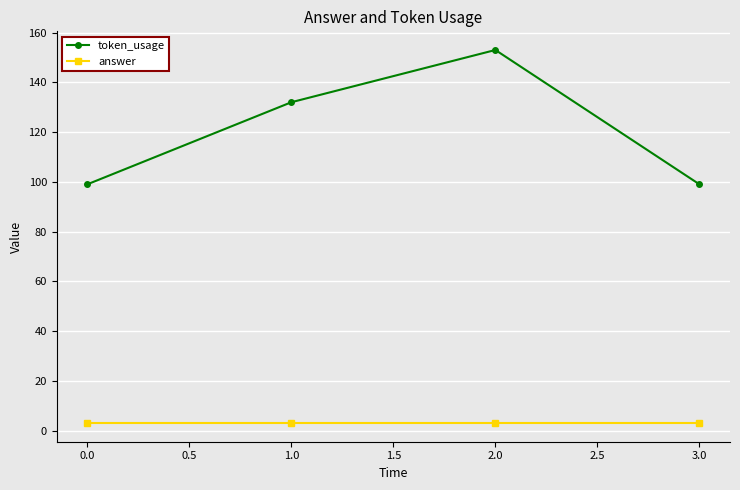

At how many categories does at least one series exceed 134?

1